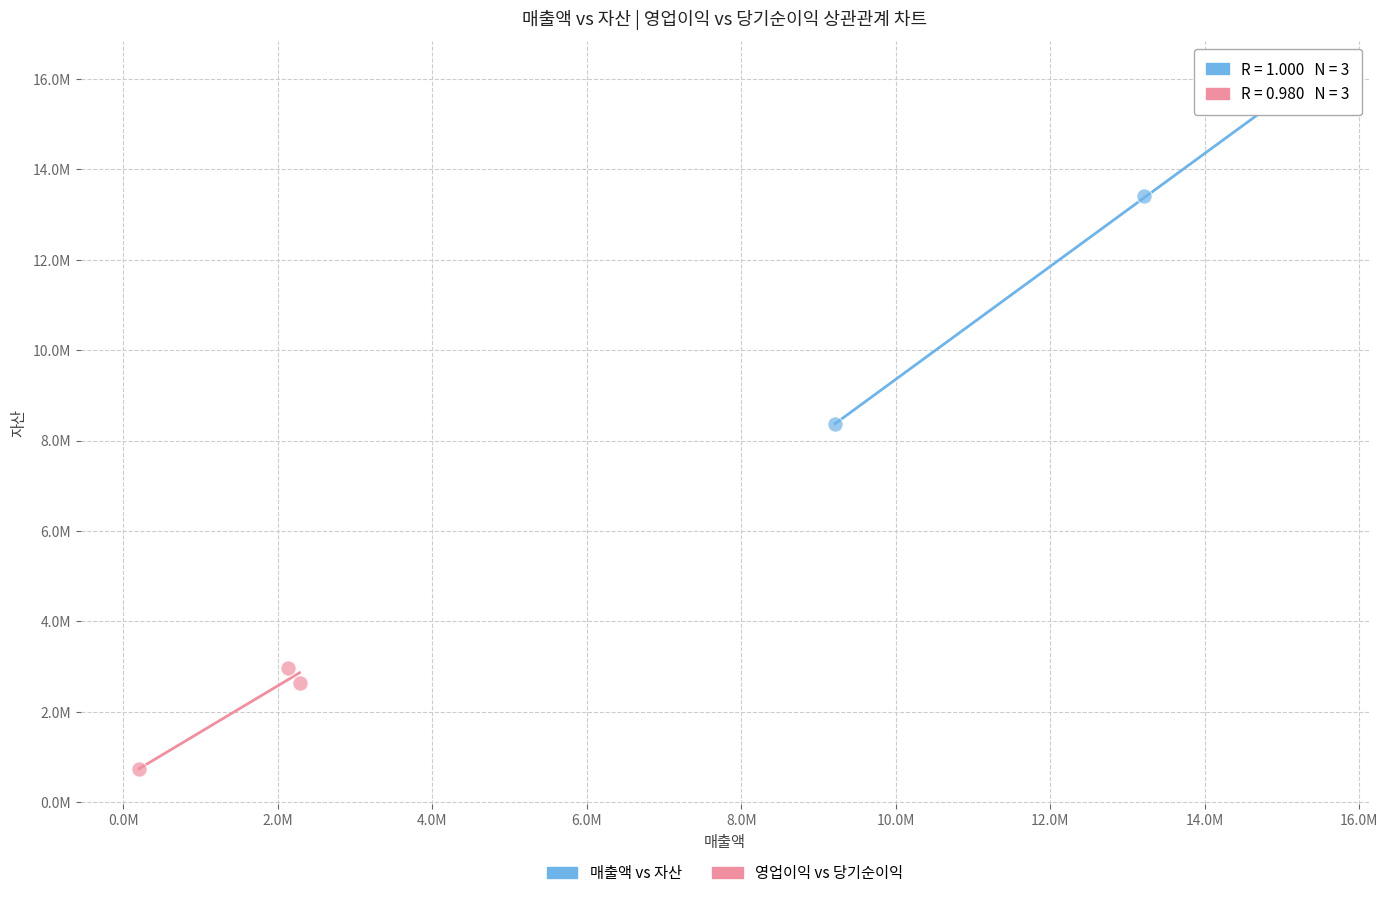

What are all the series names shown in the legend?

매출액 vs 자산, 영업이익 vs 당기순이익